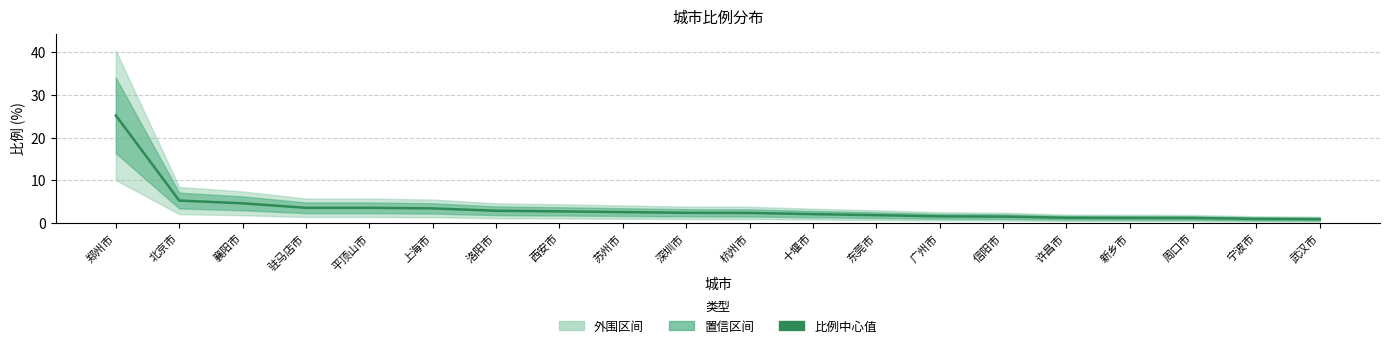

List the labels in order of value, largest first.

郑州市, 北京市, 襄阳市, 驻马店市, 平顶山市, 上海市, 洛阳市, 西安市, 苏州市, 深圳市, 杭州市, 十堰市, 东莞市, 广州市, 信阳市, 许昌市, 新乡市, 周口市, 宁波市, 武汉市